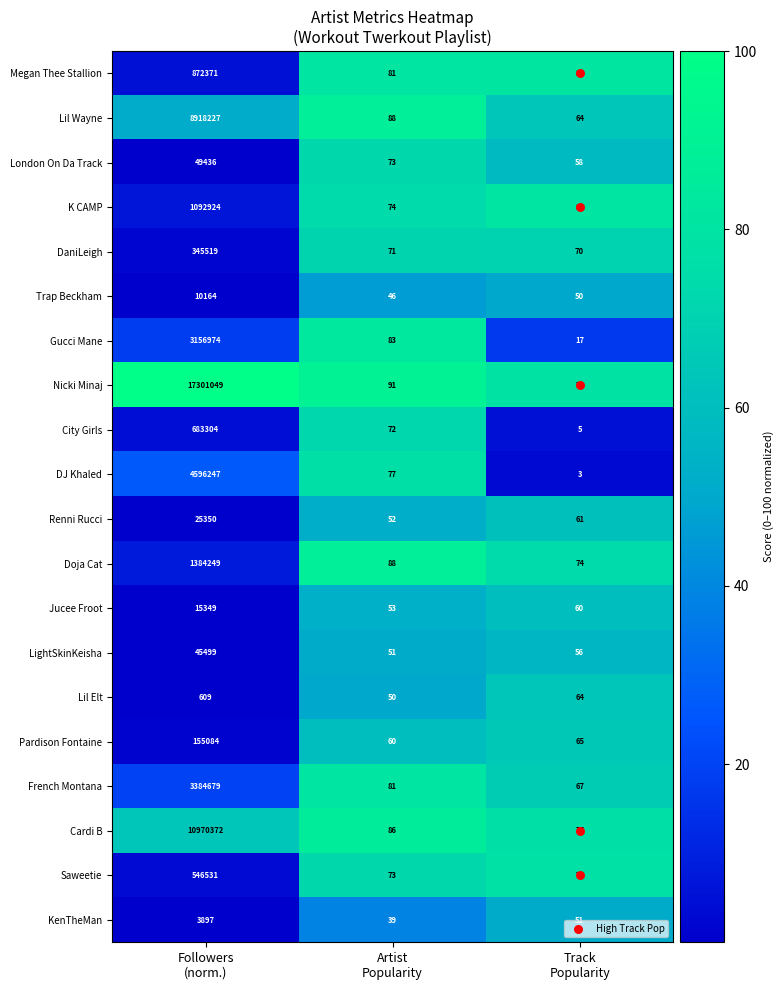

List the series in order of their peak value, highest first.

Nicki Minaj, Cardi B, Lil Wayne, DJ Khaled, French Montana, Gucci Mane, Doja Cat, K CAMP, Megan Thee Stallion, City Girls, Saweetie, DaniLeigh, Pardison Fontaine, London On Da Track, LightSkinKeisha, Renni Rucci, Jucee Froot, Trap Beckham, KenTheMan, Lil Elt